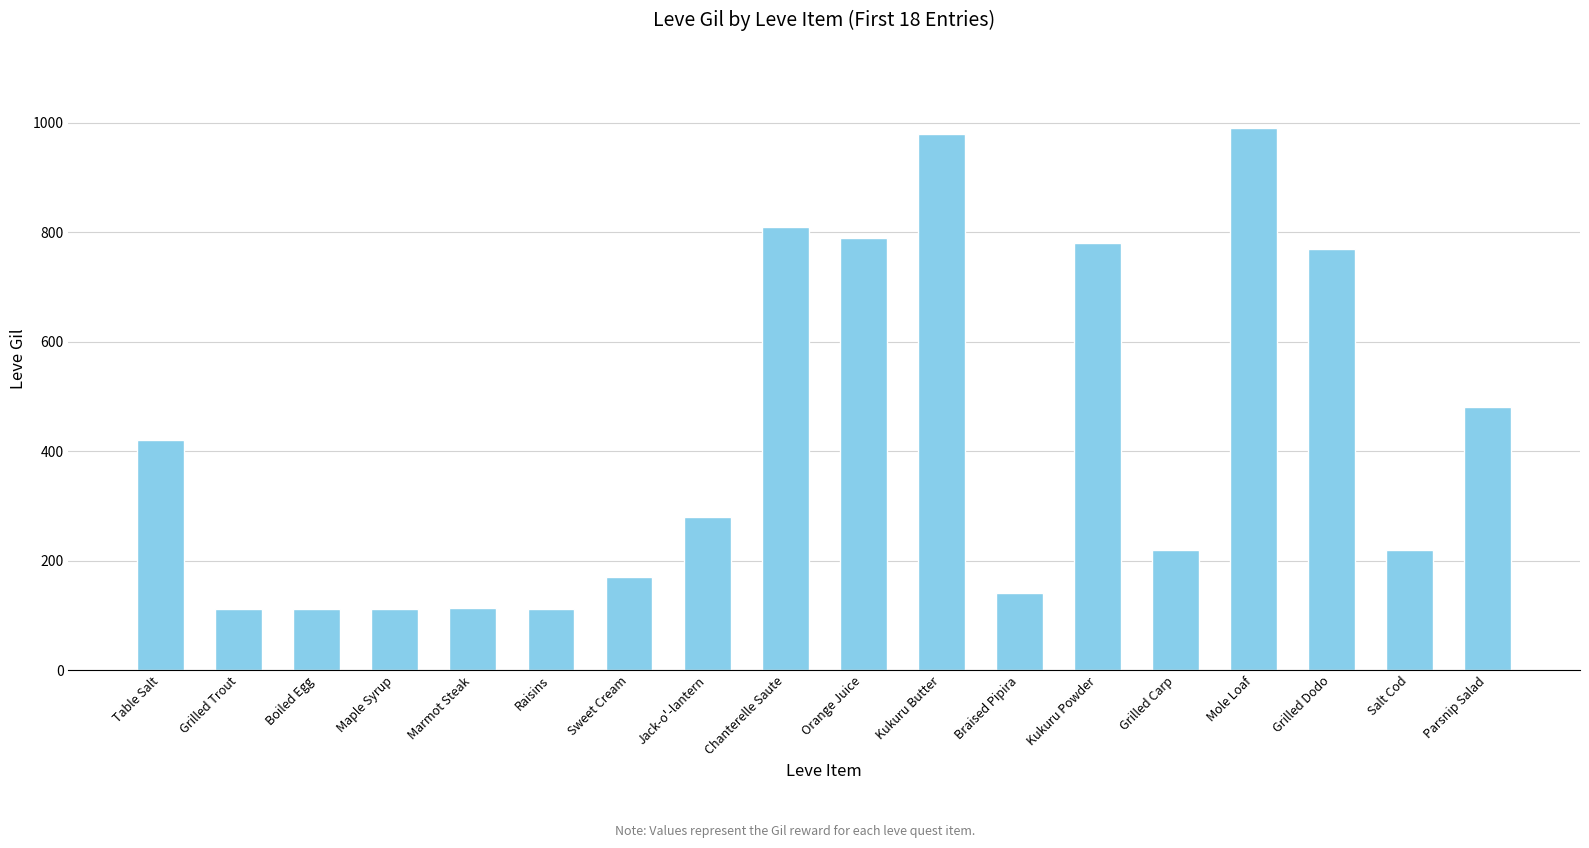

What is the difference between the maximum and second lowest values?

878